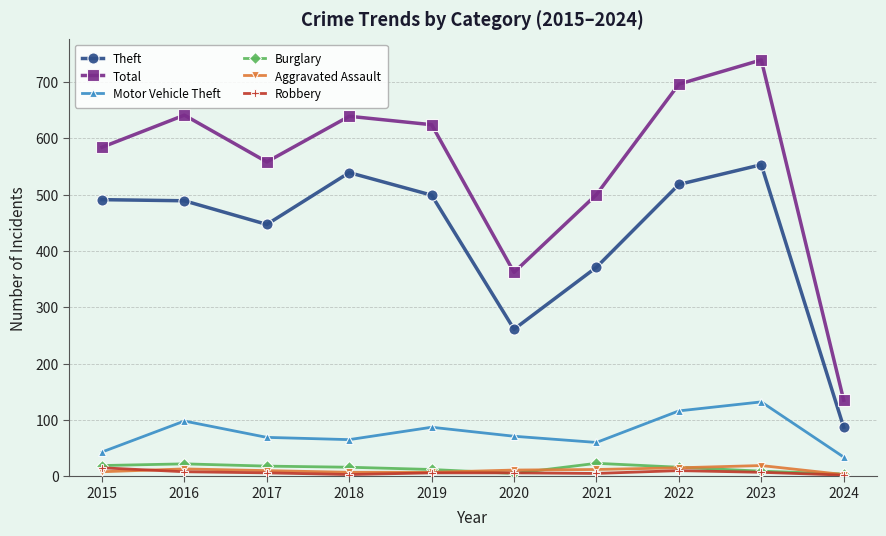

True or false: Burglary and Total intersect in this chart.

False